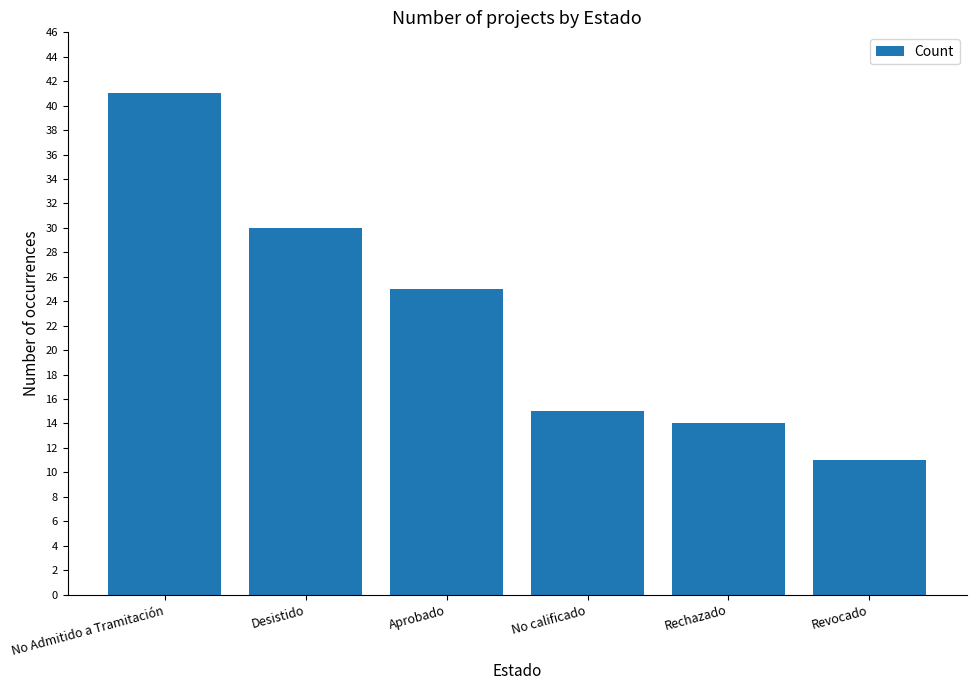

The value at Desistido is 30. True or false?

True